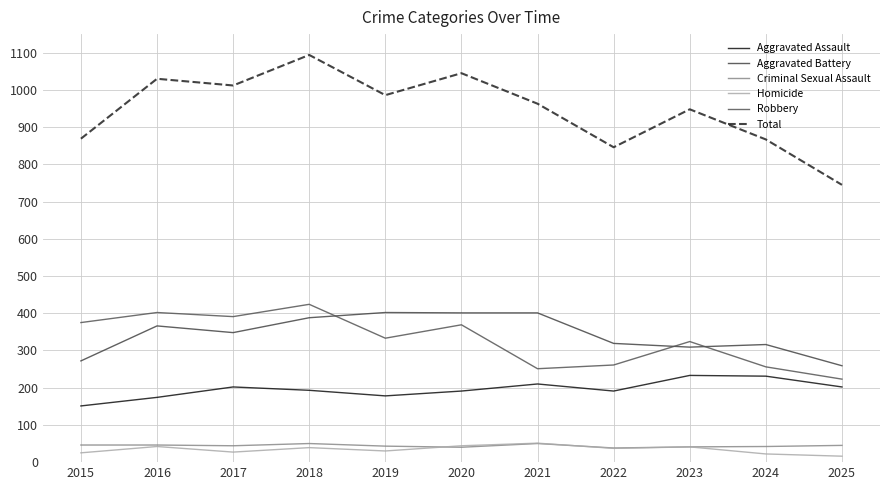

True or false: Criminal Sexual Assault and Total intersect in this chart.

False